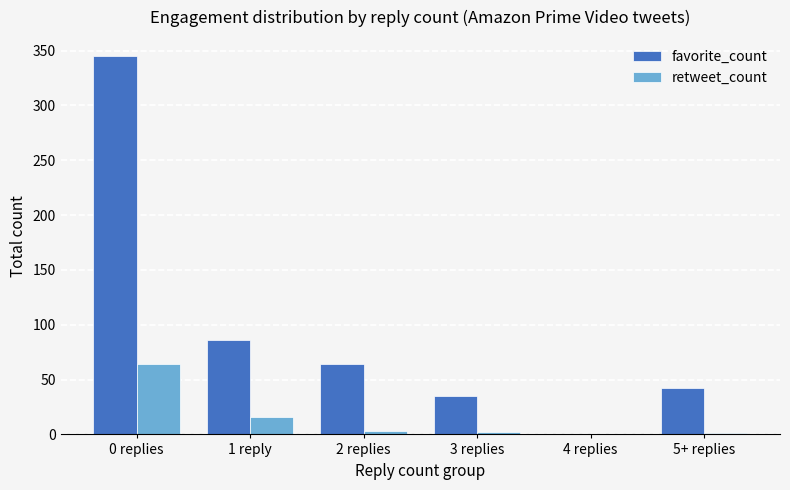

What is the sum of the favorite_count values at 3 replies and 2 replies?

99